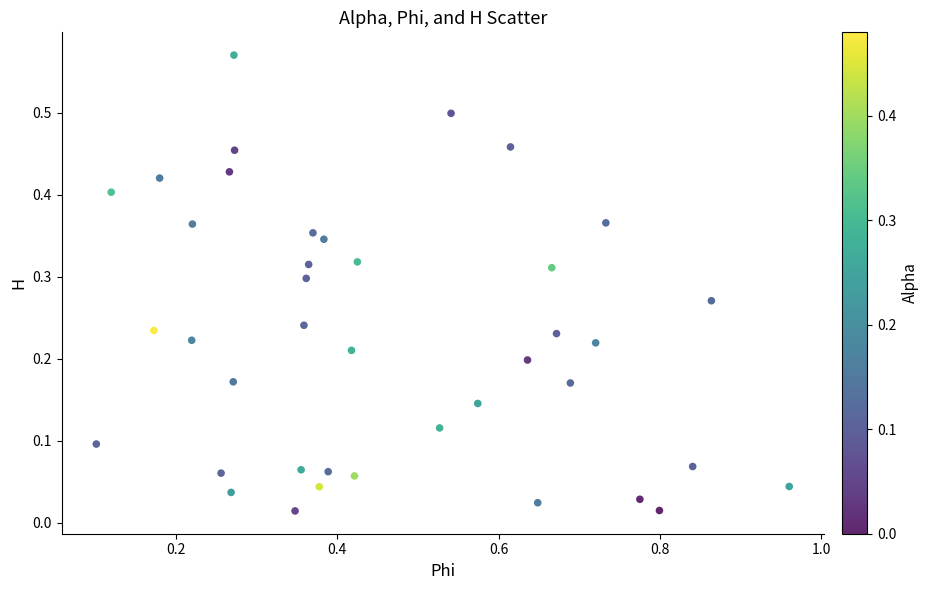

What is the range of X values (max minus min)?

0.9